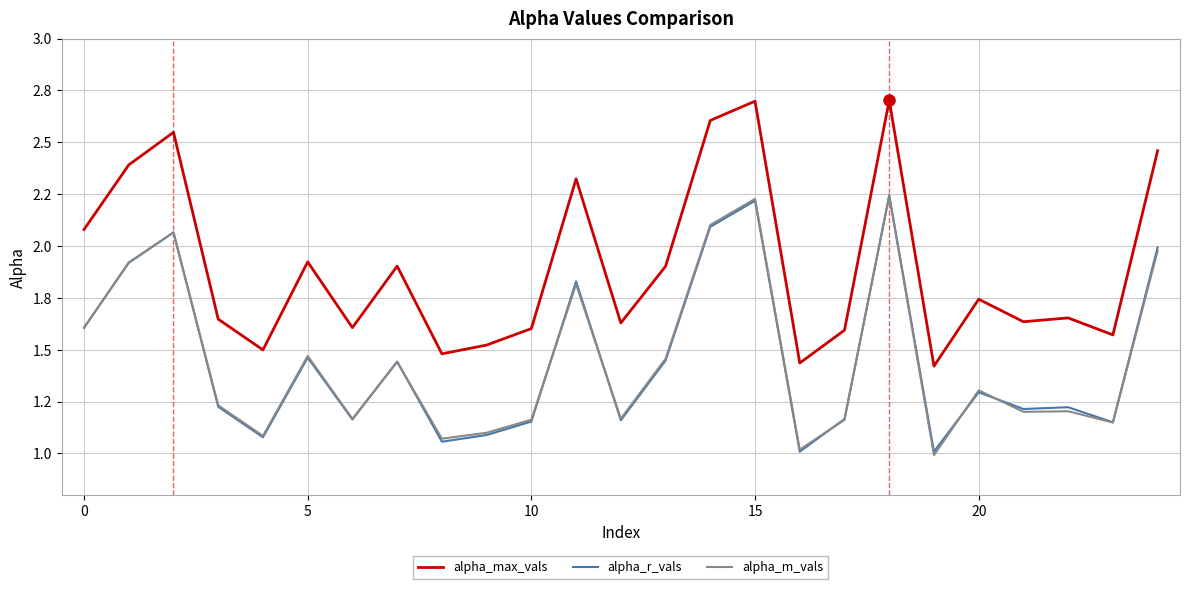

What are all the series names shown in the legend?

alpha_max_vals, alpha_r_vals, alpha_m_vals